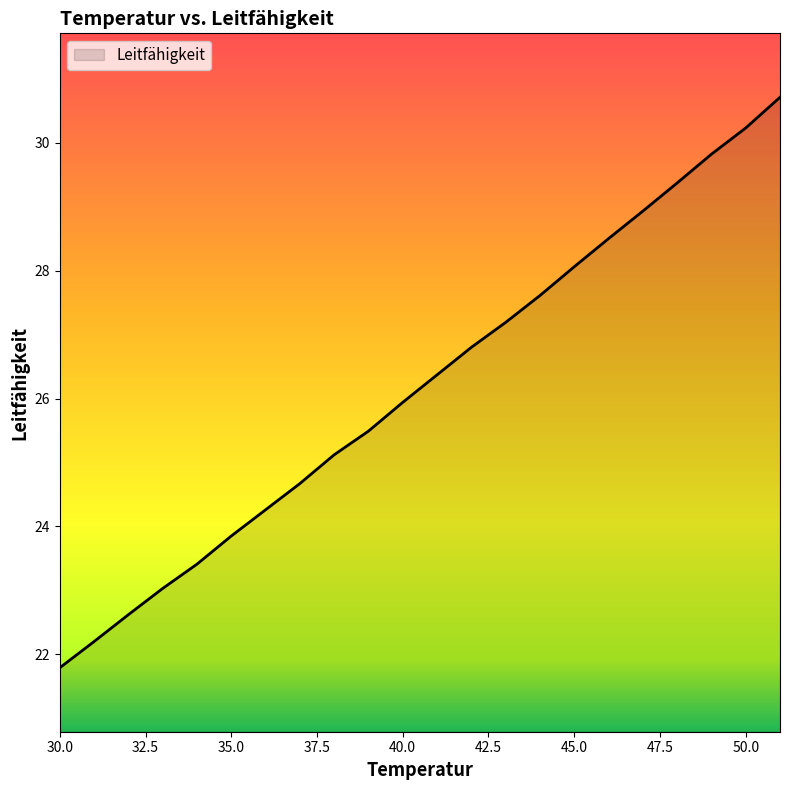

What is the change in value from 50 to 33?

-7.2